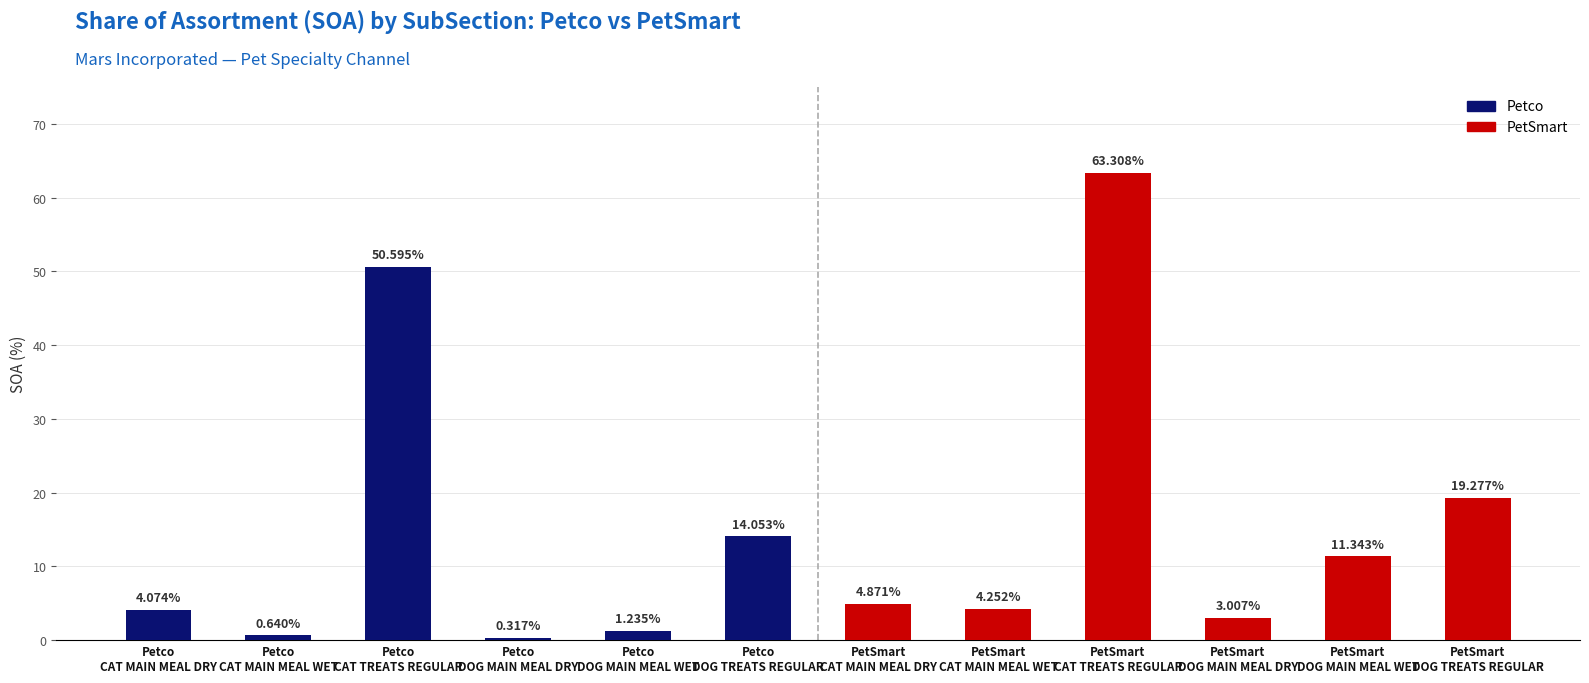

What is the label of the 8th bar from the right?

Petco
DOG MAIN MEAL WET